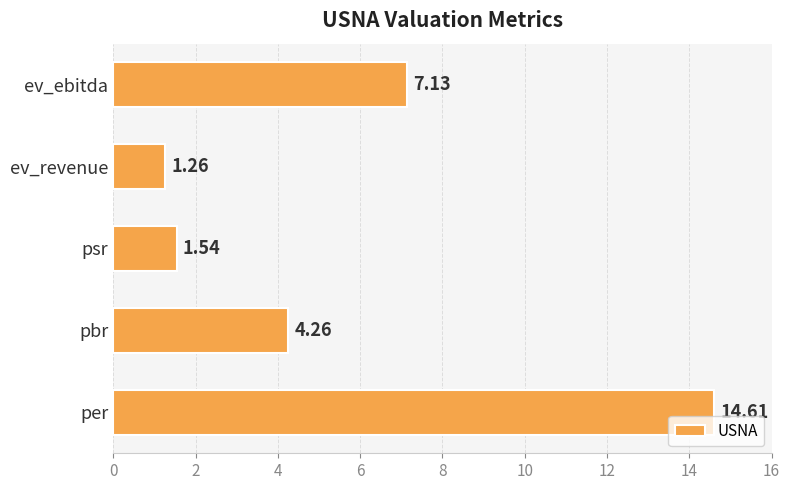

What is the difference between the values at ev_ebitda and per?

7.5